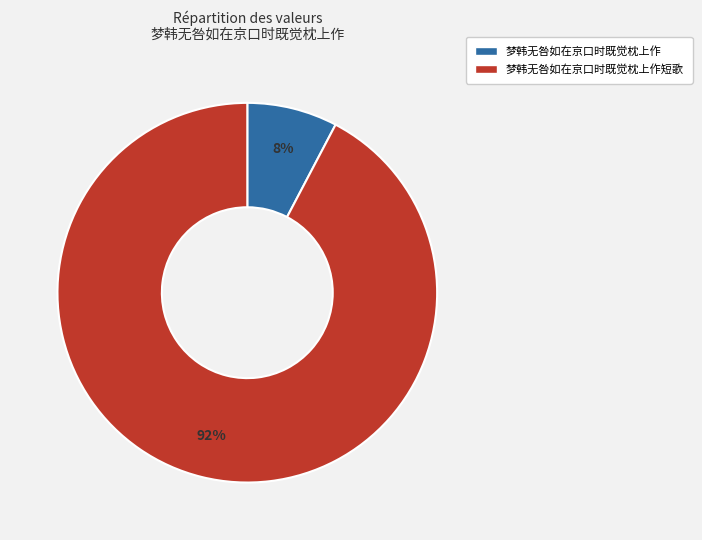

To the nearest percent, what is the average slice percentage?

50%